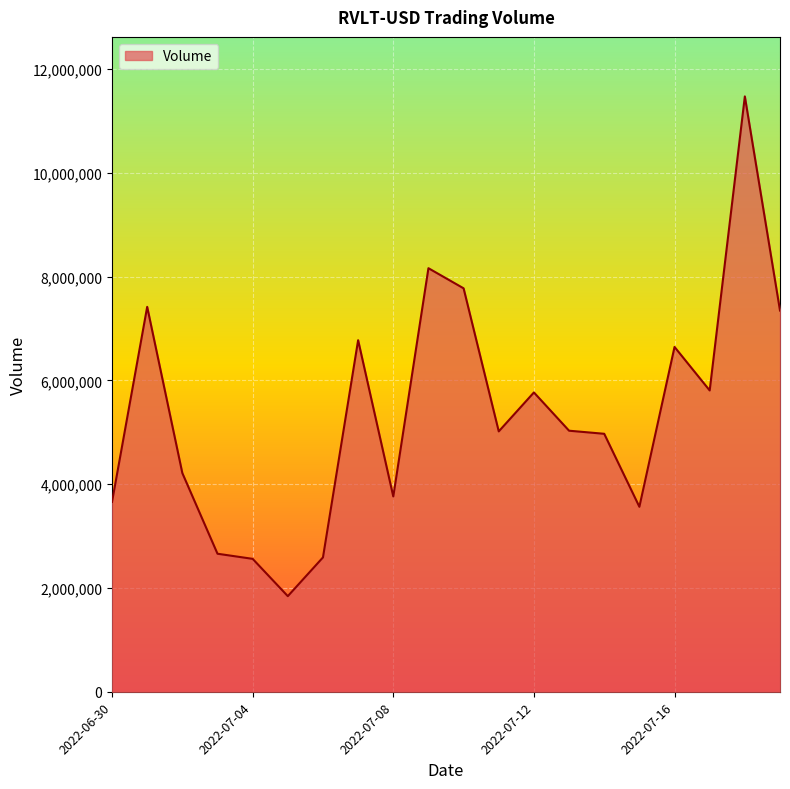

What is the smallest value displayed?

1842461